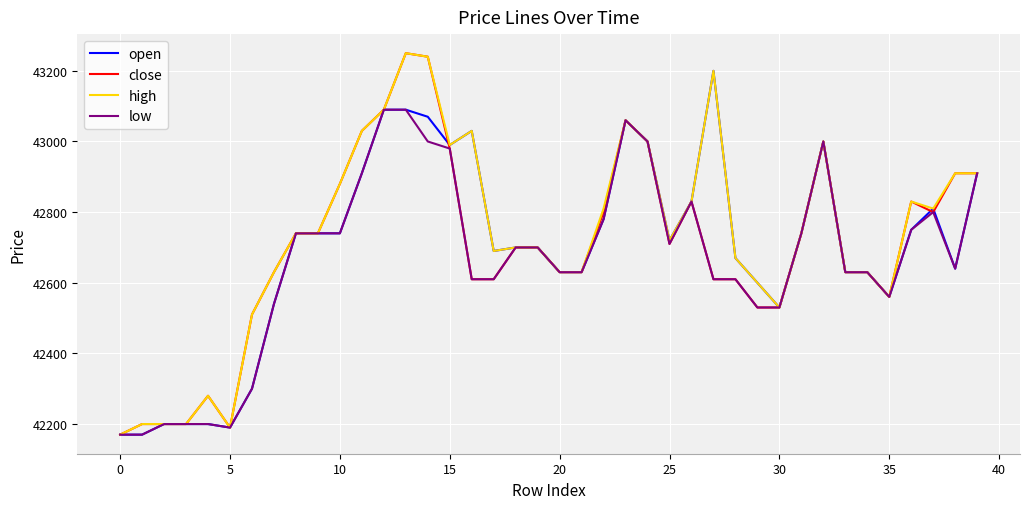

What is the greatest value displayed?

43250